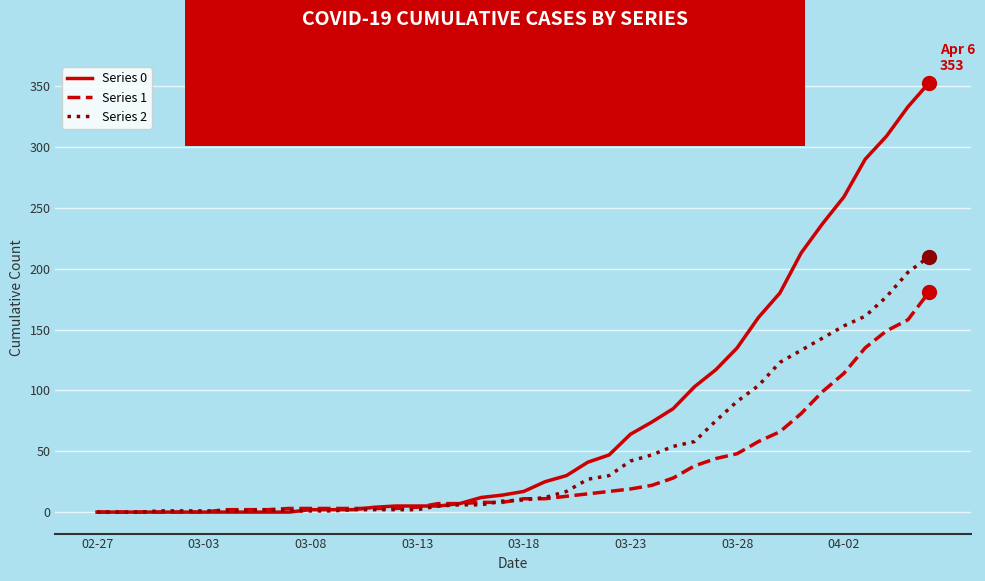

List the series in order of their overall mean, highest first.

Series 0, Series 2, Series 1